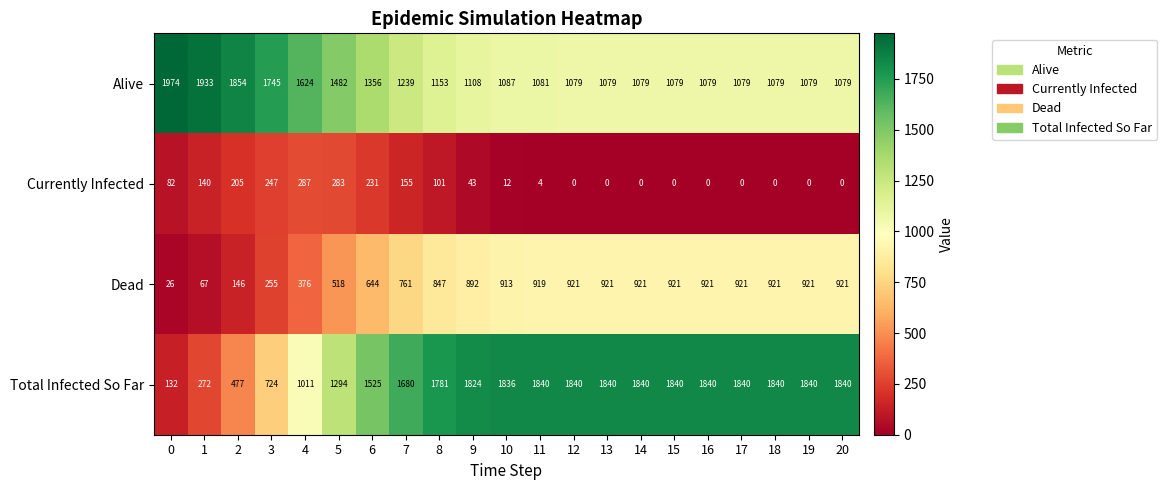

What is the average value of the Total Infected So Far series?

1474